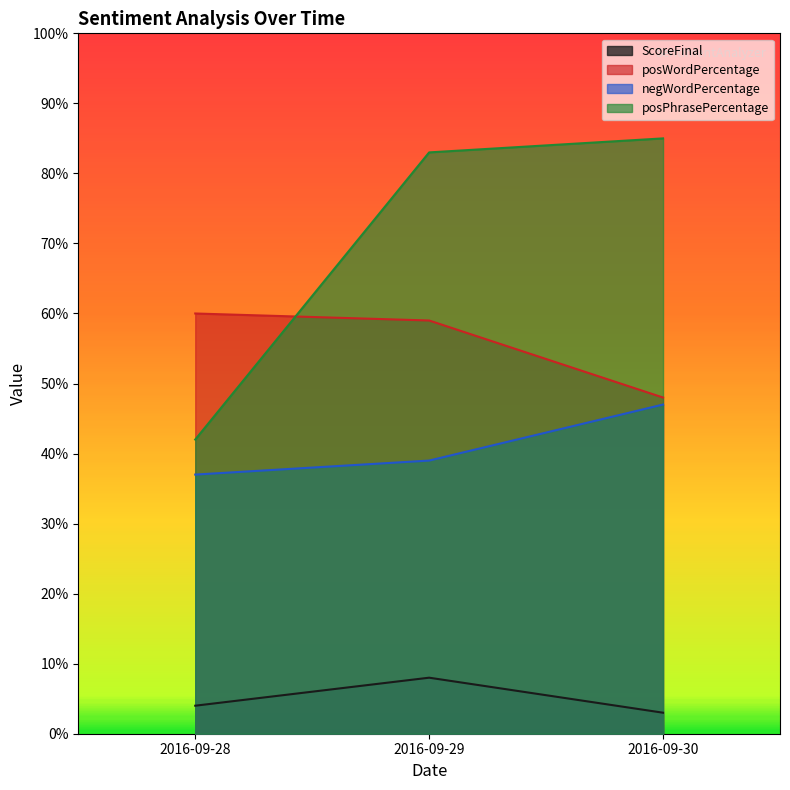

Reading right to left, extract all data points from this chart.

ScoreFinal: 2016-09-30=3	2016-09-29=8	2016-09-28=4
posWordPercentage: 2016-09-30=48	2016-09-29=59	2016-09-28=60
negWordPercentage: 2016-09-30=47	2016-09-29=39	2016-09-28=37
posPhrasePercentage: 2016-09-30=85	2016-09-29=83	2016-09-28=42